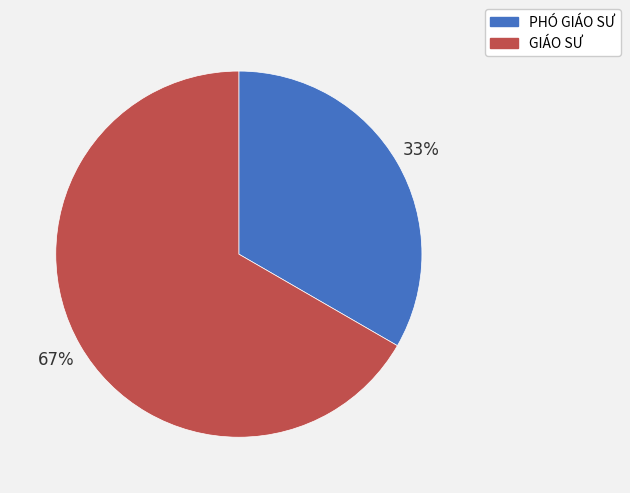

Which slice is the smallest?

PHÓ GIÁO SƯ